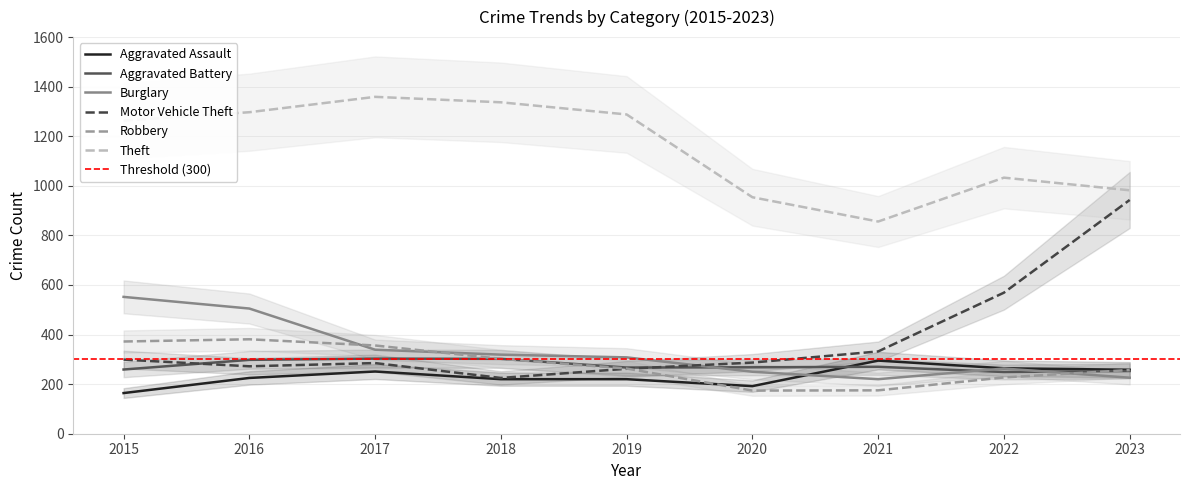

What is the sum of all Burglary values?

2982